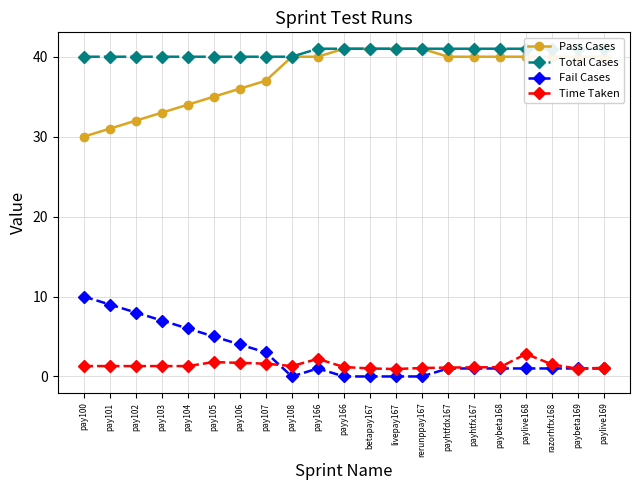

Which series has the largest total across all categories?

Total Cases